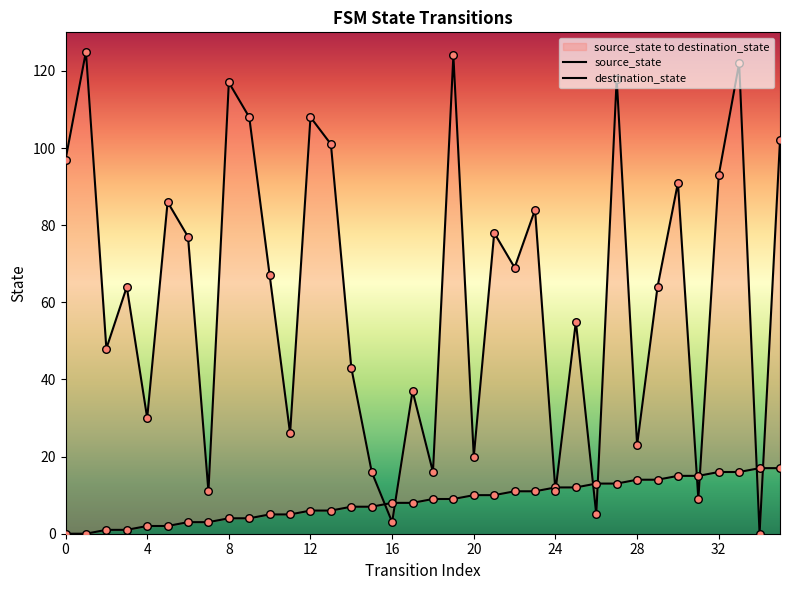

Which series has the largest Y range (max minus min)?

destination_state